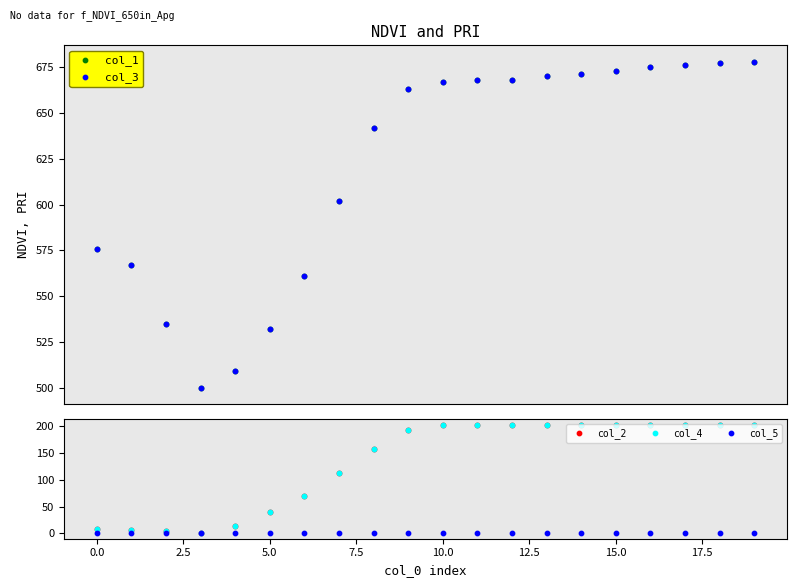

Is the value of col_4 at 15.0 greater than the value of col_5 at −2.5?

Yes